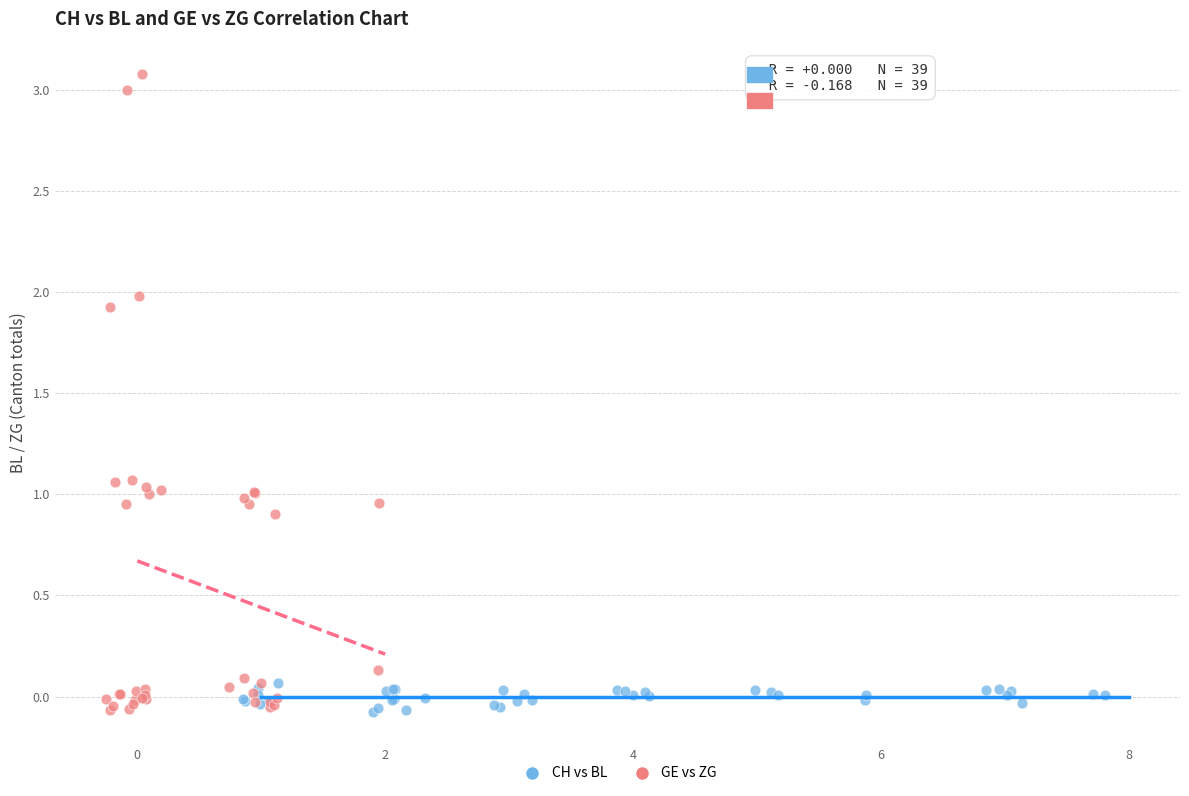

What are all the series names shown in the legend?

CH vs BL, GE vs ZG